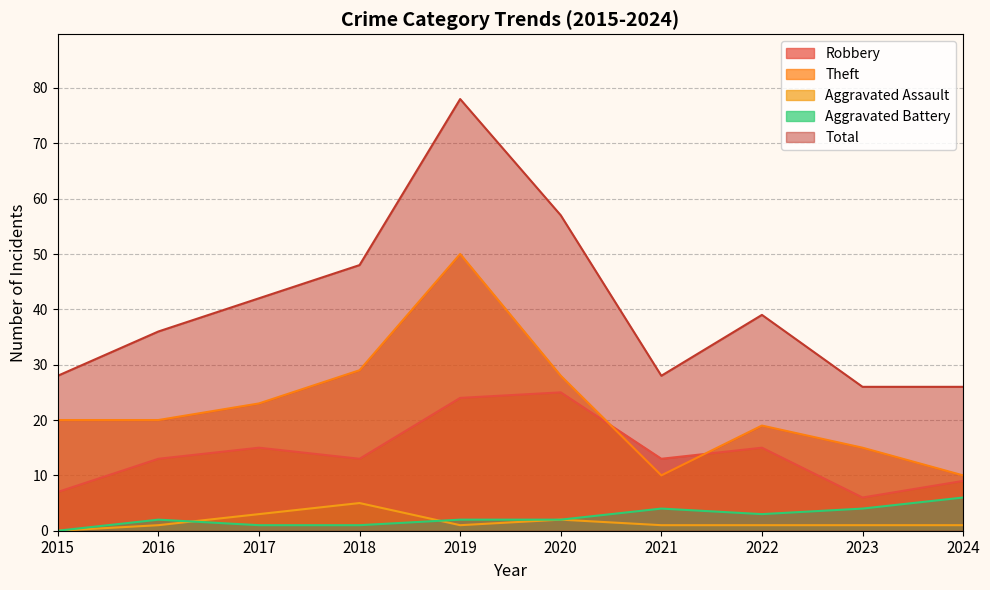

What is the average value of the Aggravated Battery series?

2